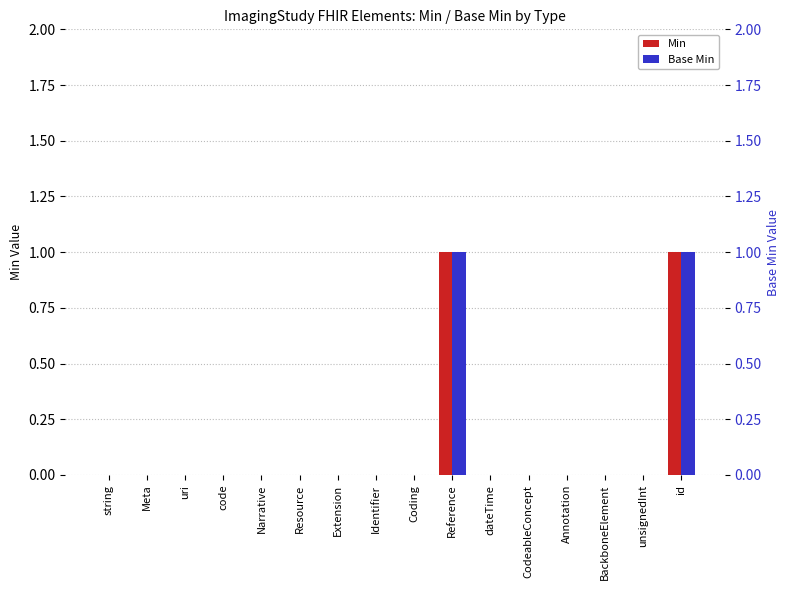

The value of Base Min at Extension is 0. True or false?

False